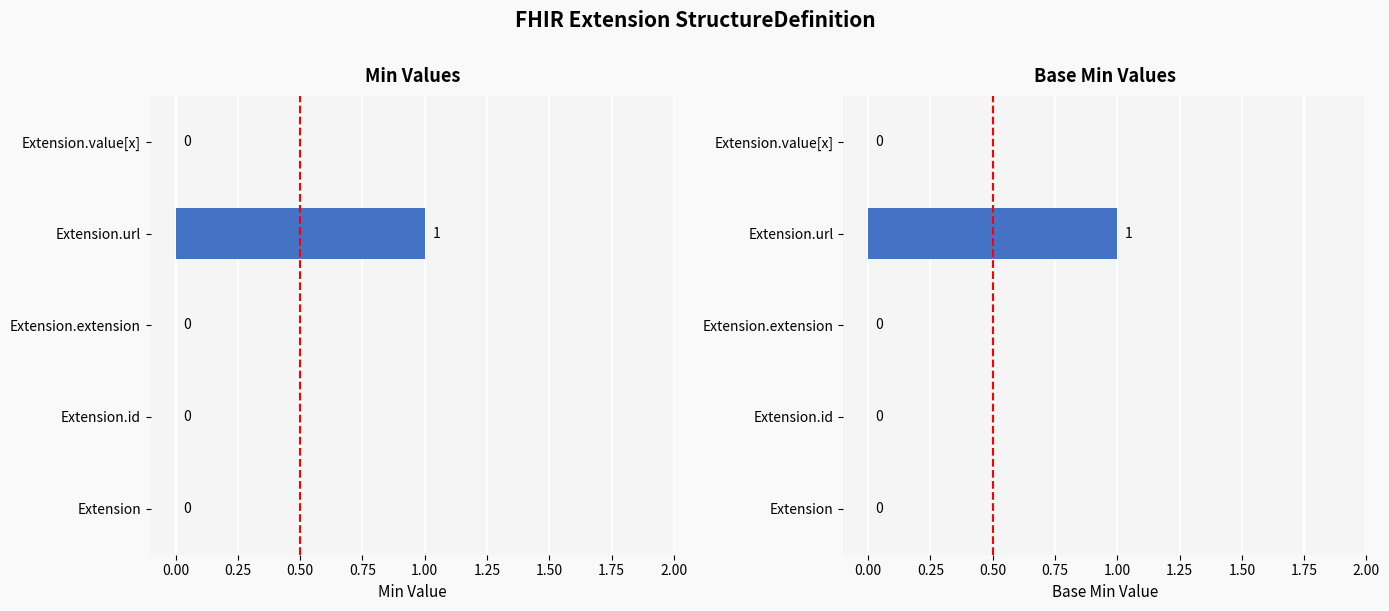

How many data points does each series have?

5